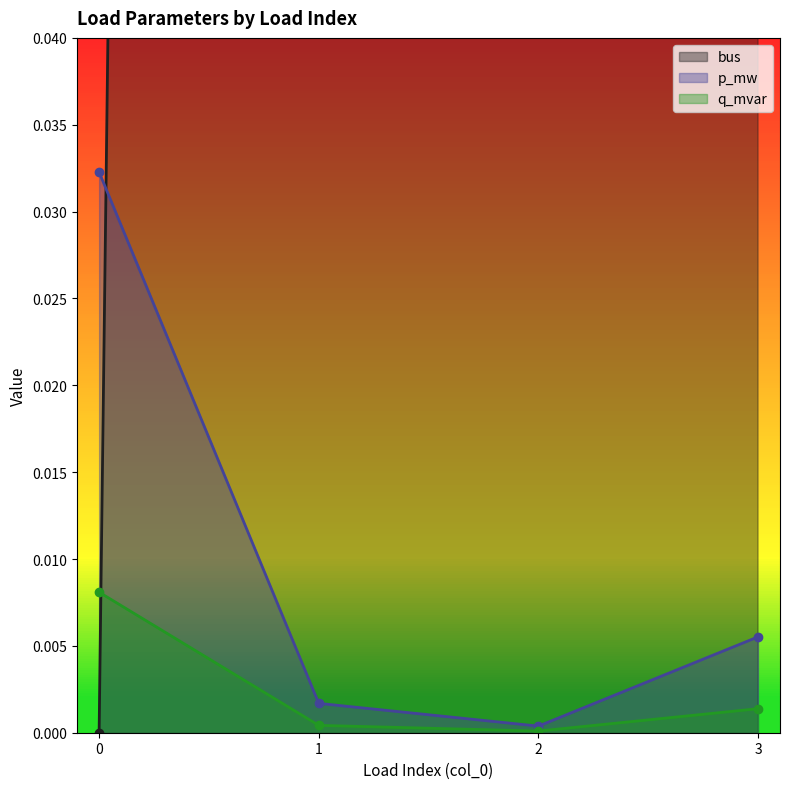

The p_mw series shows 0.0 at 3. True or false?

True